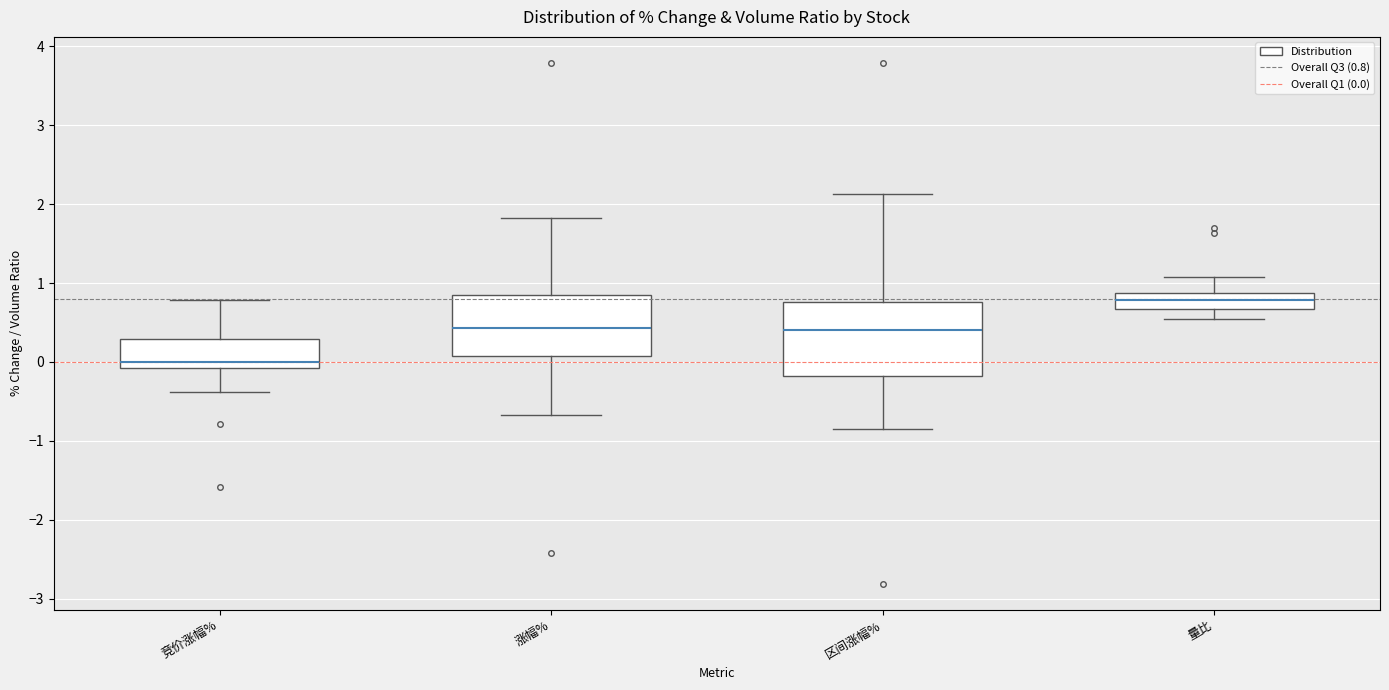

Comparing the boxes themselves (not the whiskers), which one is the tallest?

区间涨幅%